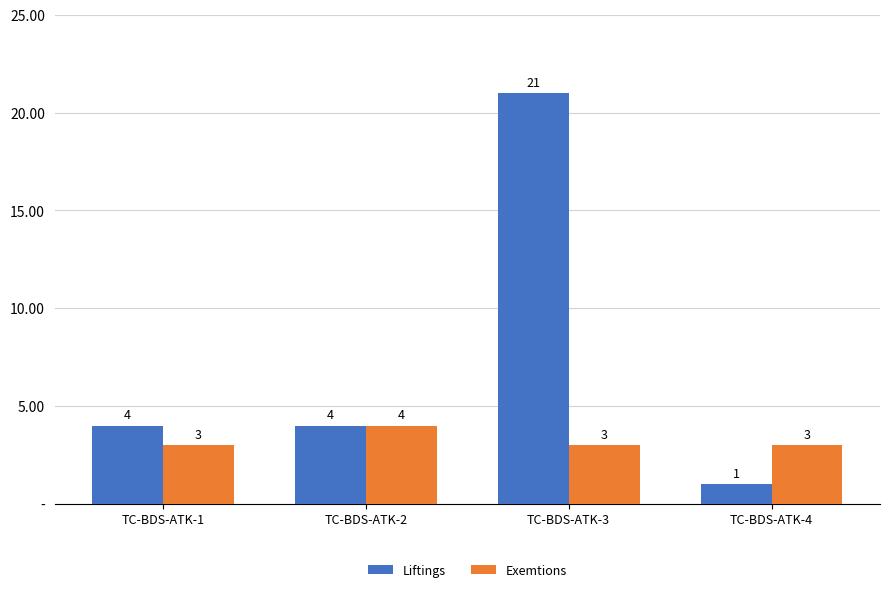

Are the bars grouped side by side (vs. stacked)?

Yes